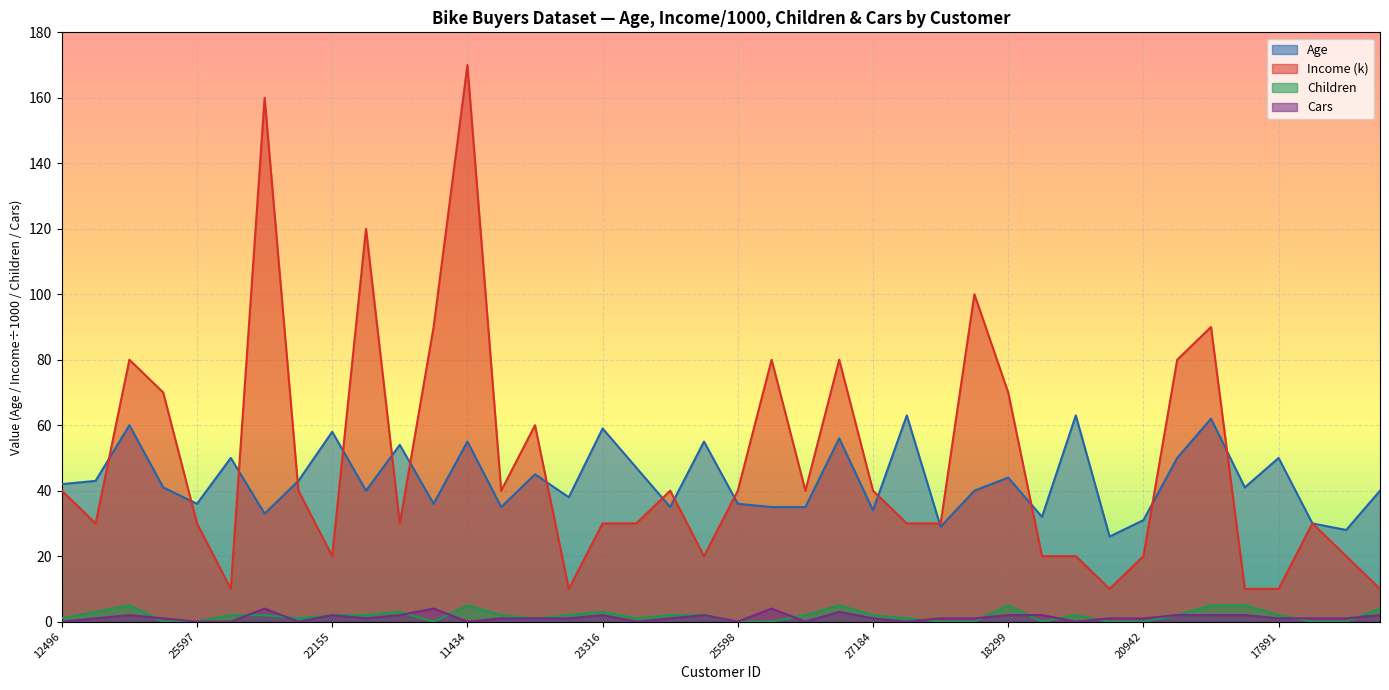

At which category is the sum across all series the highest?

11434